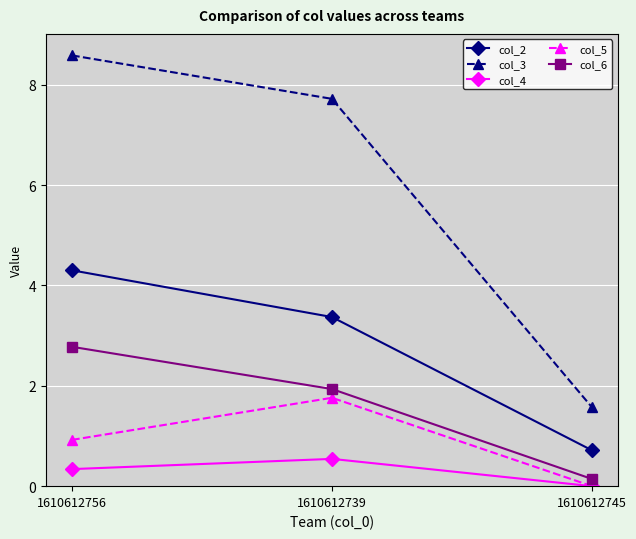

How many series are shown in this chart?

5